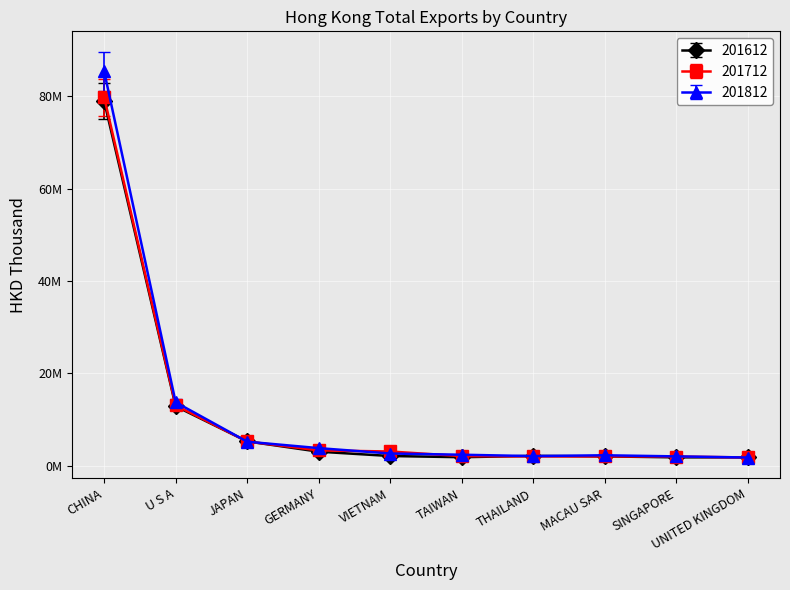

What is the label of the 6th point from the right?

VIETNAM